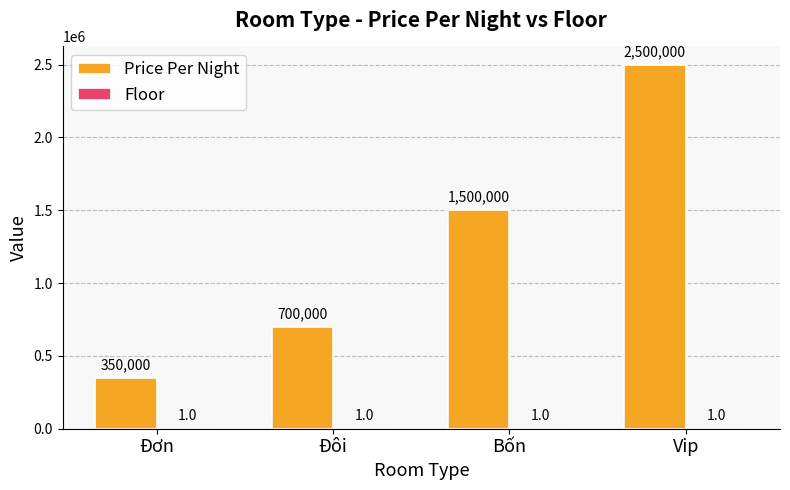

Which series has the largest total across all categories?

Price Per Night